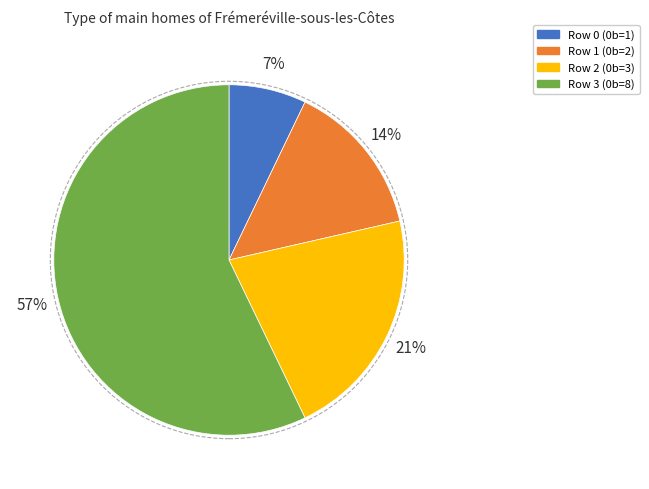

To the nearest percent, what is the average slice percentage?

25%